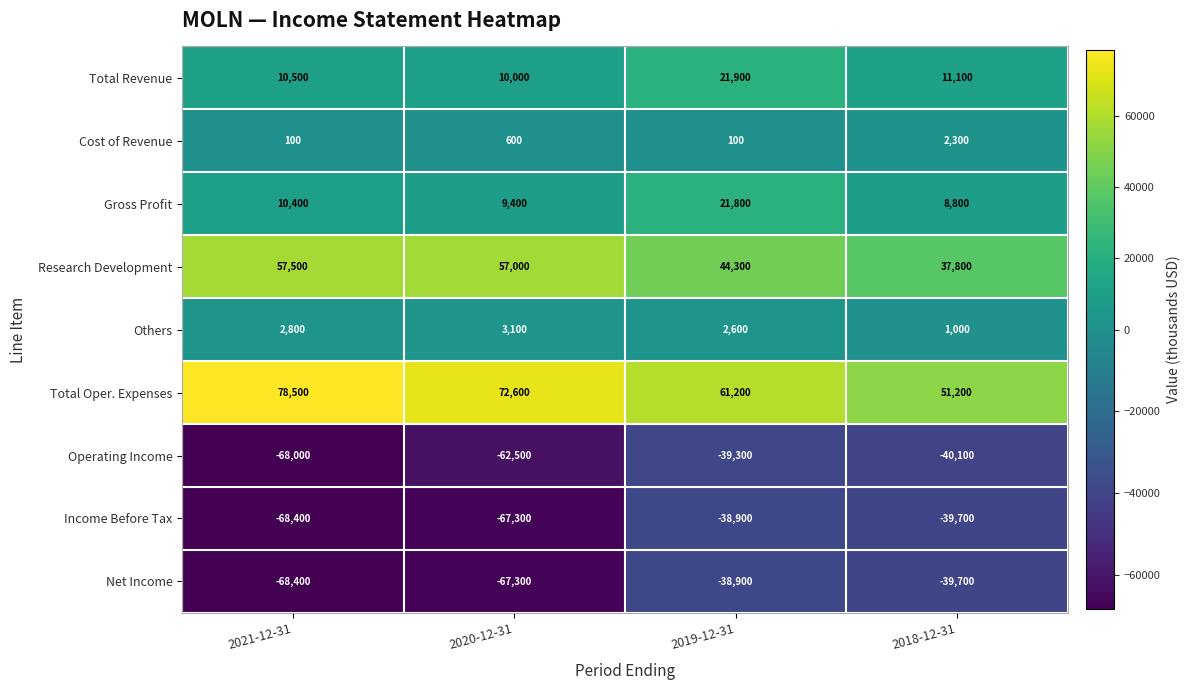

The value of Research Development at 2020-12-31 is 57000. True or false?

True